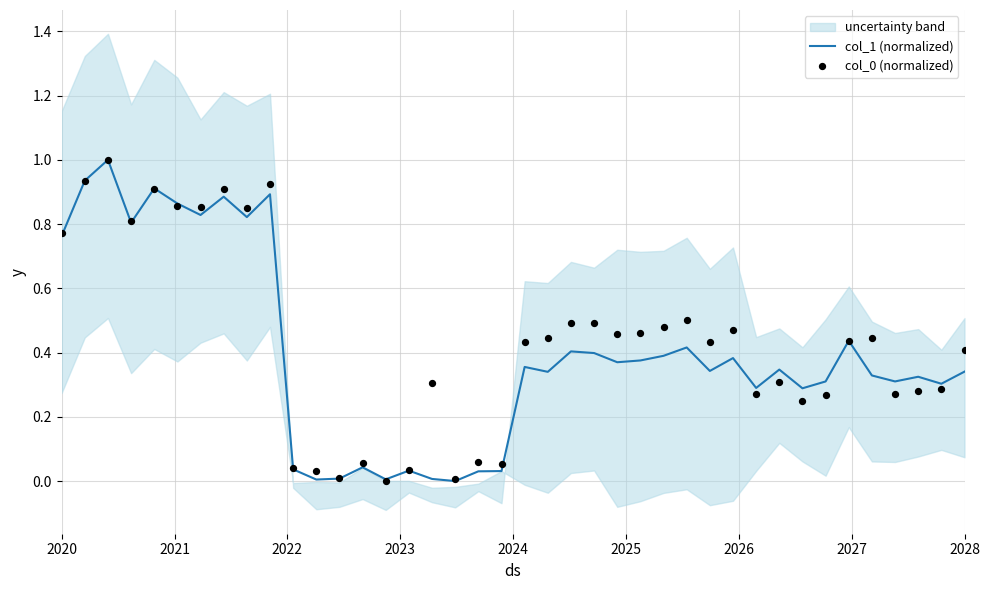

Which series has the widest spread of Y values?

col_1 (normalized)